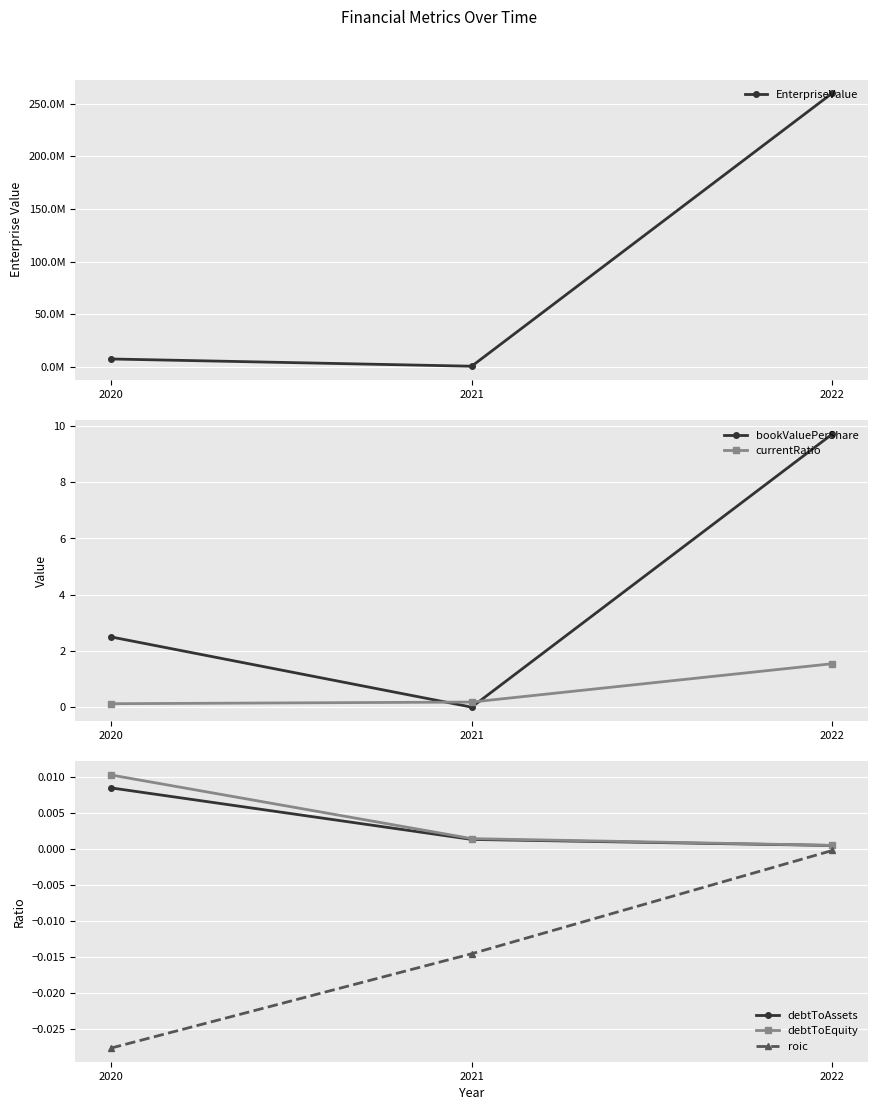

What are all the series names shown in the legend?

EnterpriseValue, bookValuePerShare, currentRatio, debtToAssets, debtToEquity, roic